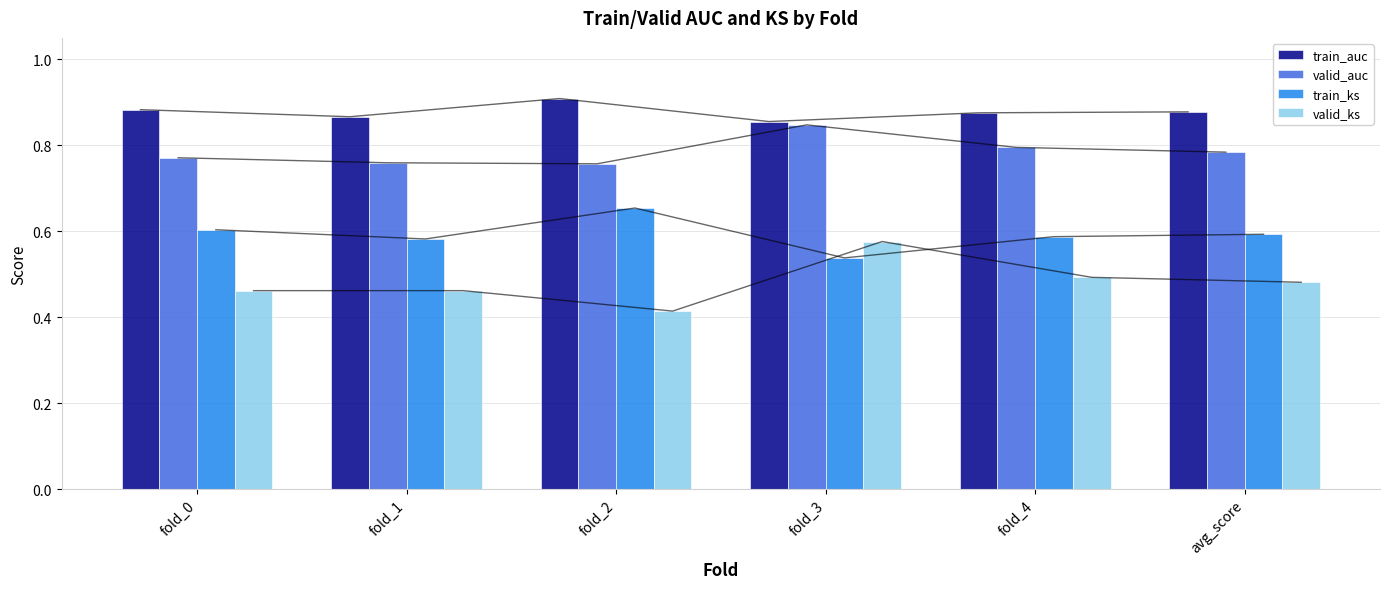

How many series are shown in this chart?

4